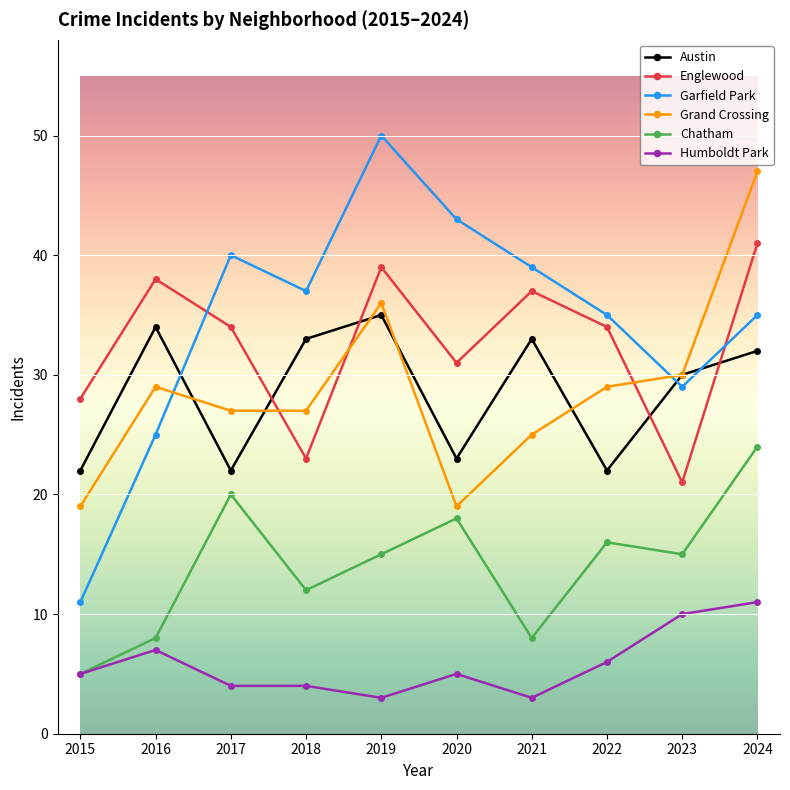

Is it true that Garfield Park equals 71 at 2019?

False